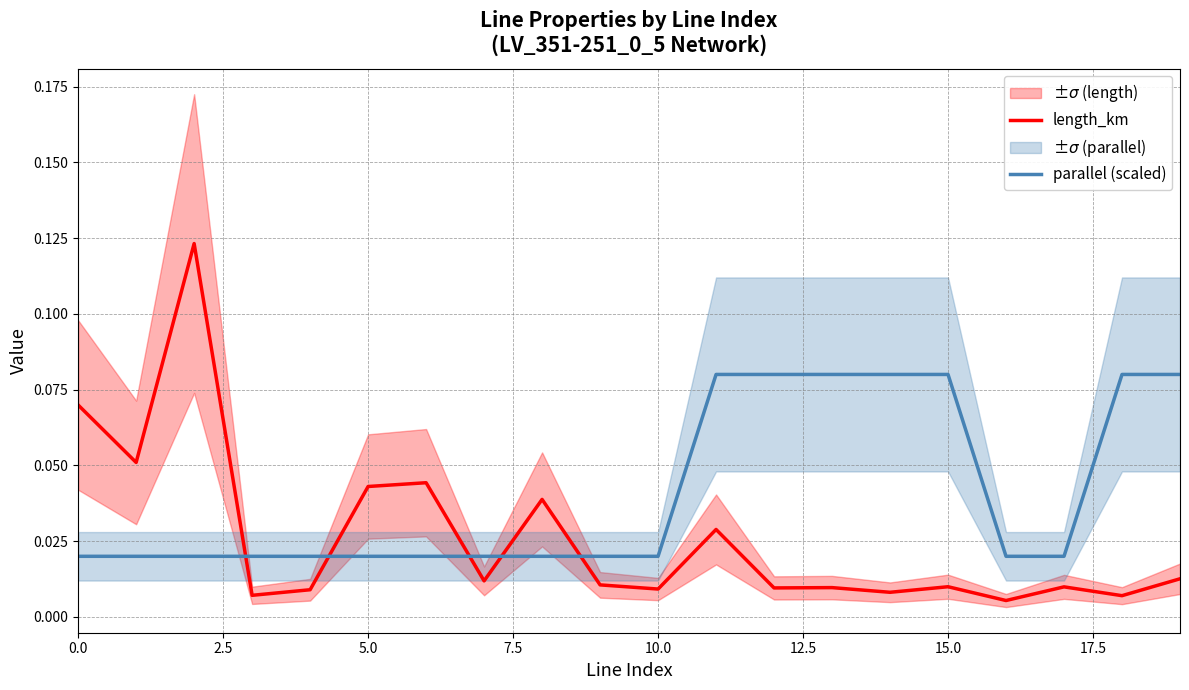

After their last crossing, which series has the higher values: parallel (scaled) or length_km?

parallel (scaled)